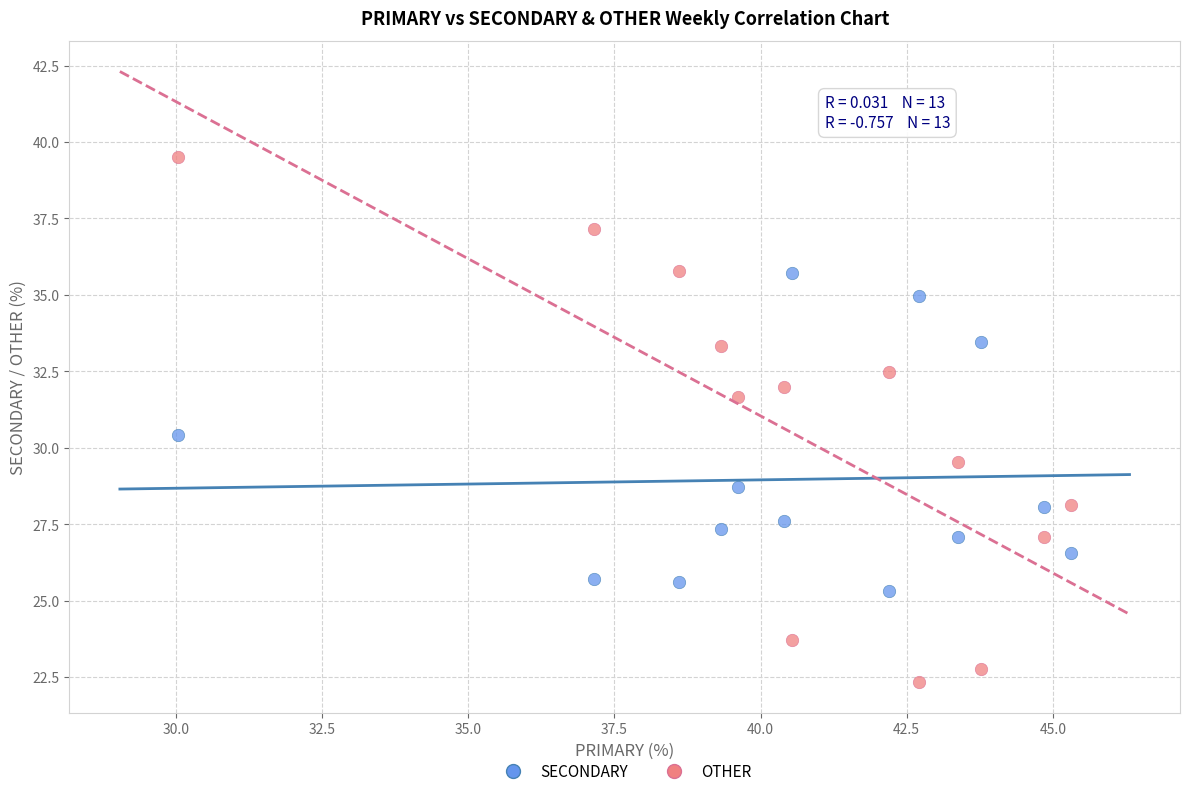

Which series has the largest Y range (max minus min)?

OTHER